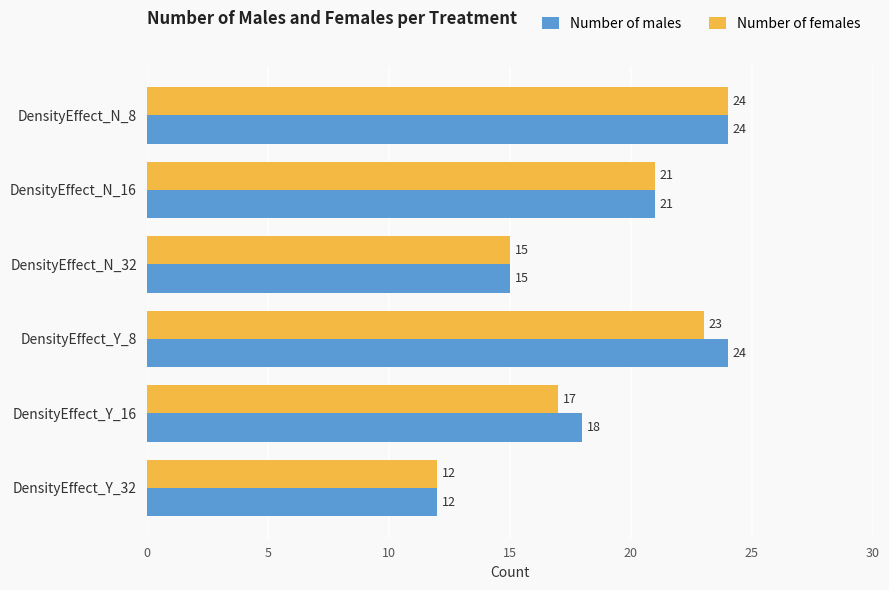

Where is Number of females nearest to the value 18?

DensityEffect_Y_16